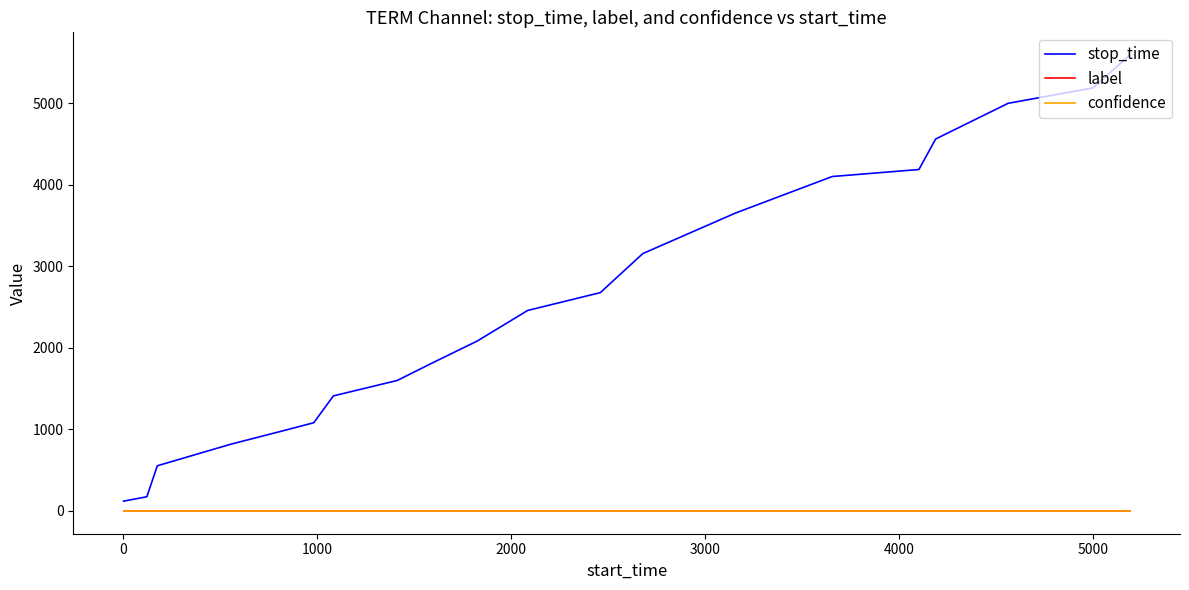

Reading right to left, extract all data points from this chart.

stop_time: 5591.0	5189.0	5000.0	4562.0	4188.0	4102.0	3655.0	3157.0	2678.0	2459.0	2084.0	1824.0	1600.0	1411.0	1082.0	981.0	819.0	554.0	174.0	120.0
label: 0.0	0.0	0.0	0.0	0.0	0.0	0.0	0.0	0.0	0.0	0.0	0.0	0.0	0.0	0.0	0.0	0.0	0.0	0.0	0.0
confidence: 0.5	0.5	0.5	0.5	0.5	0.5	0.5	0.5	0.5	0.5	0.5	0.5	0.5	0.5	0.5	0.5	0.5	0.5	0.5	0.5